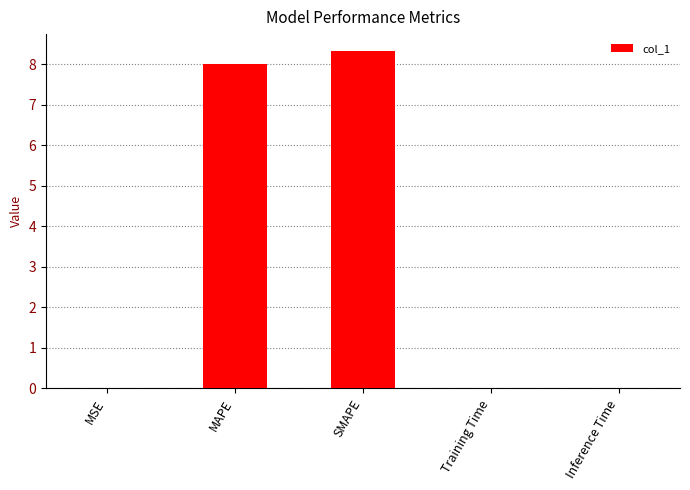

What is the approximate value at SMAPE?

8.3